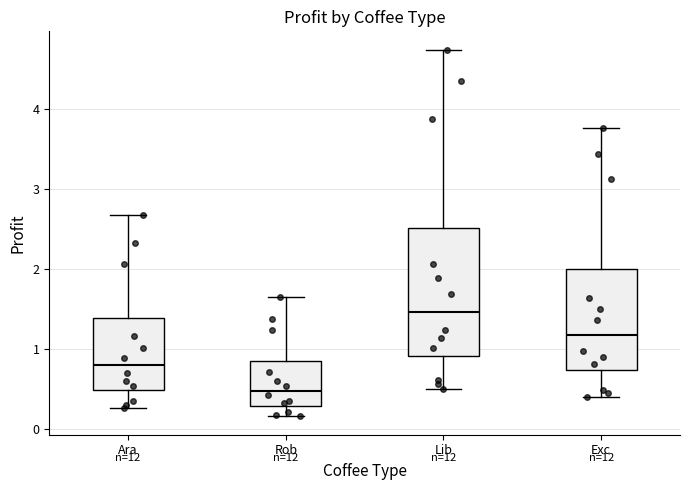

Reading left to right, read every box against the y-axis: the position of its median line, the range the box covers, and the ends of its whiskers. The values are not printed on the chart, so give them approximately, as read against the axis.

Ara: median 0.8, box 0.5 to 1.4, whiskers 0.3 to 2.7
Rob: median 0.5, box 0.3 to 0.8, whiskers 0.2 to 1.6
Lib: median 1.5, box 0.9 to 2.5, whiskers 0.5 to 4.7
Exc: median 1.2, box 0.7 to 2.0, whiskers 0.4 to 3.8